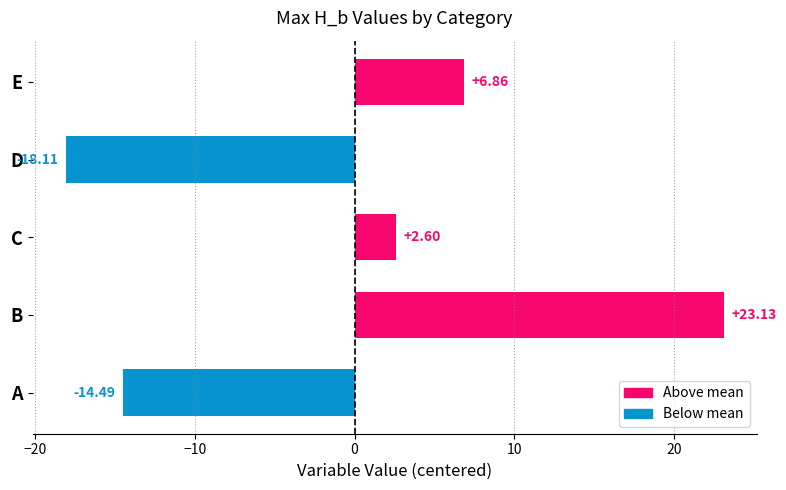

How many values are below zero?

2